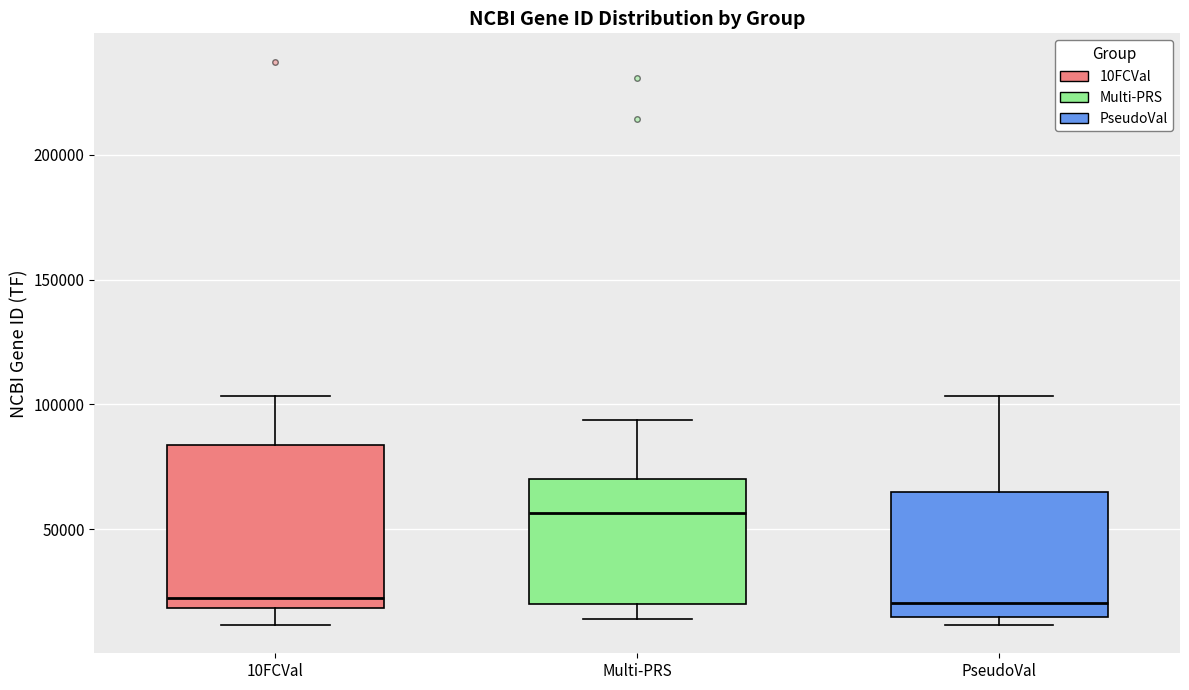

Where does the median line of the box for 10FCVal sit on the y-axis? The values are not printed on the chart, so give them approximately, as read against the axis.

25000